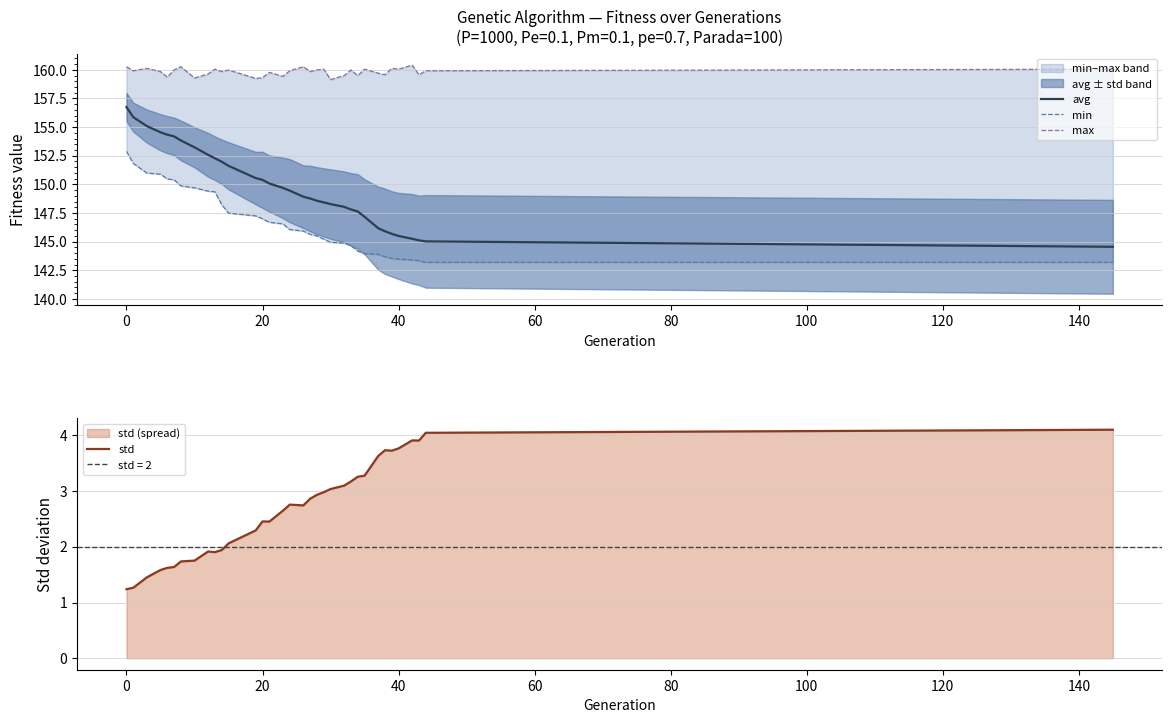

What is the minimum value for avg?

144.5